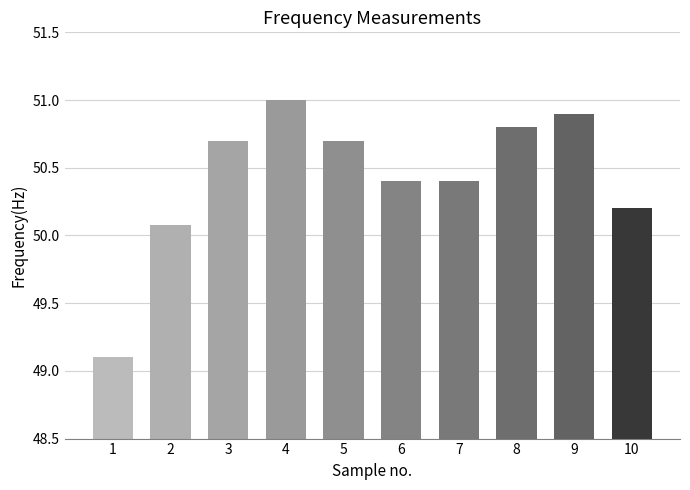

At which category does the chart reach its minimum across all series?

1